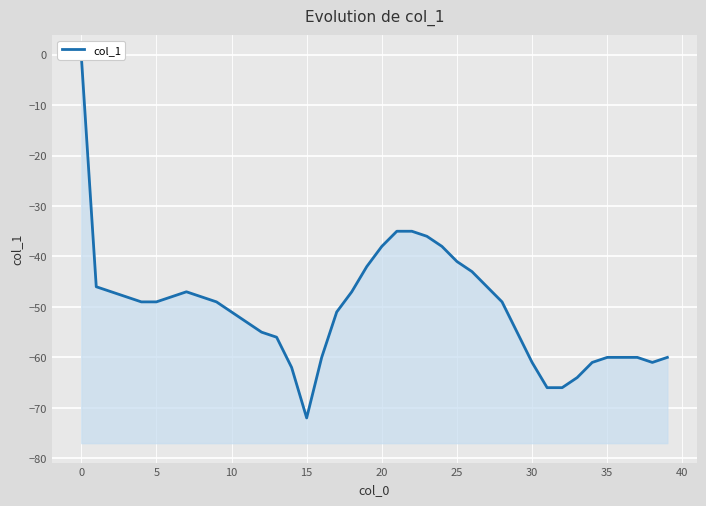

Where is the data nearest to the value -36?

23